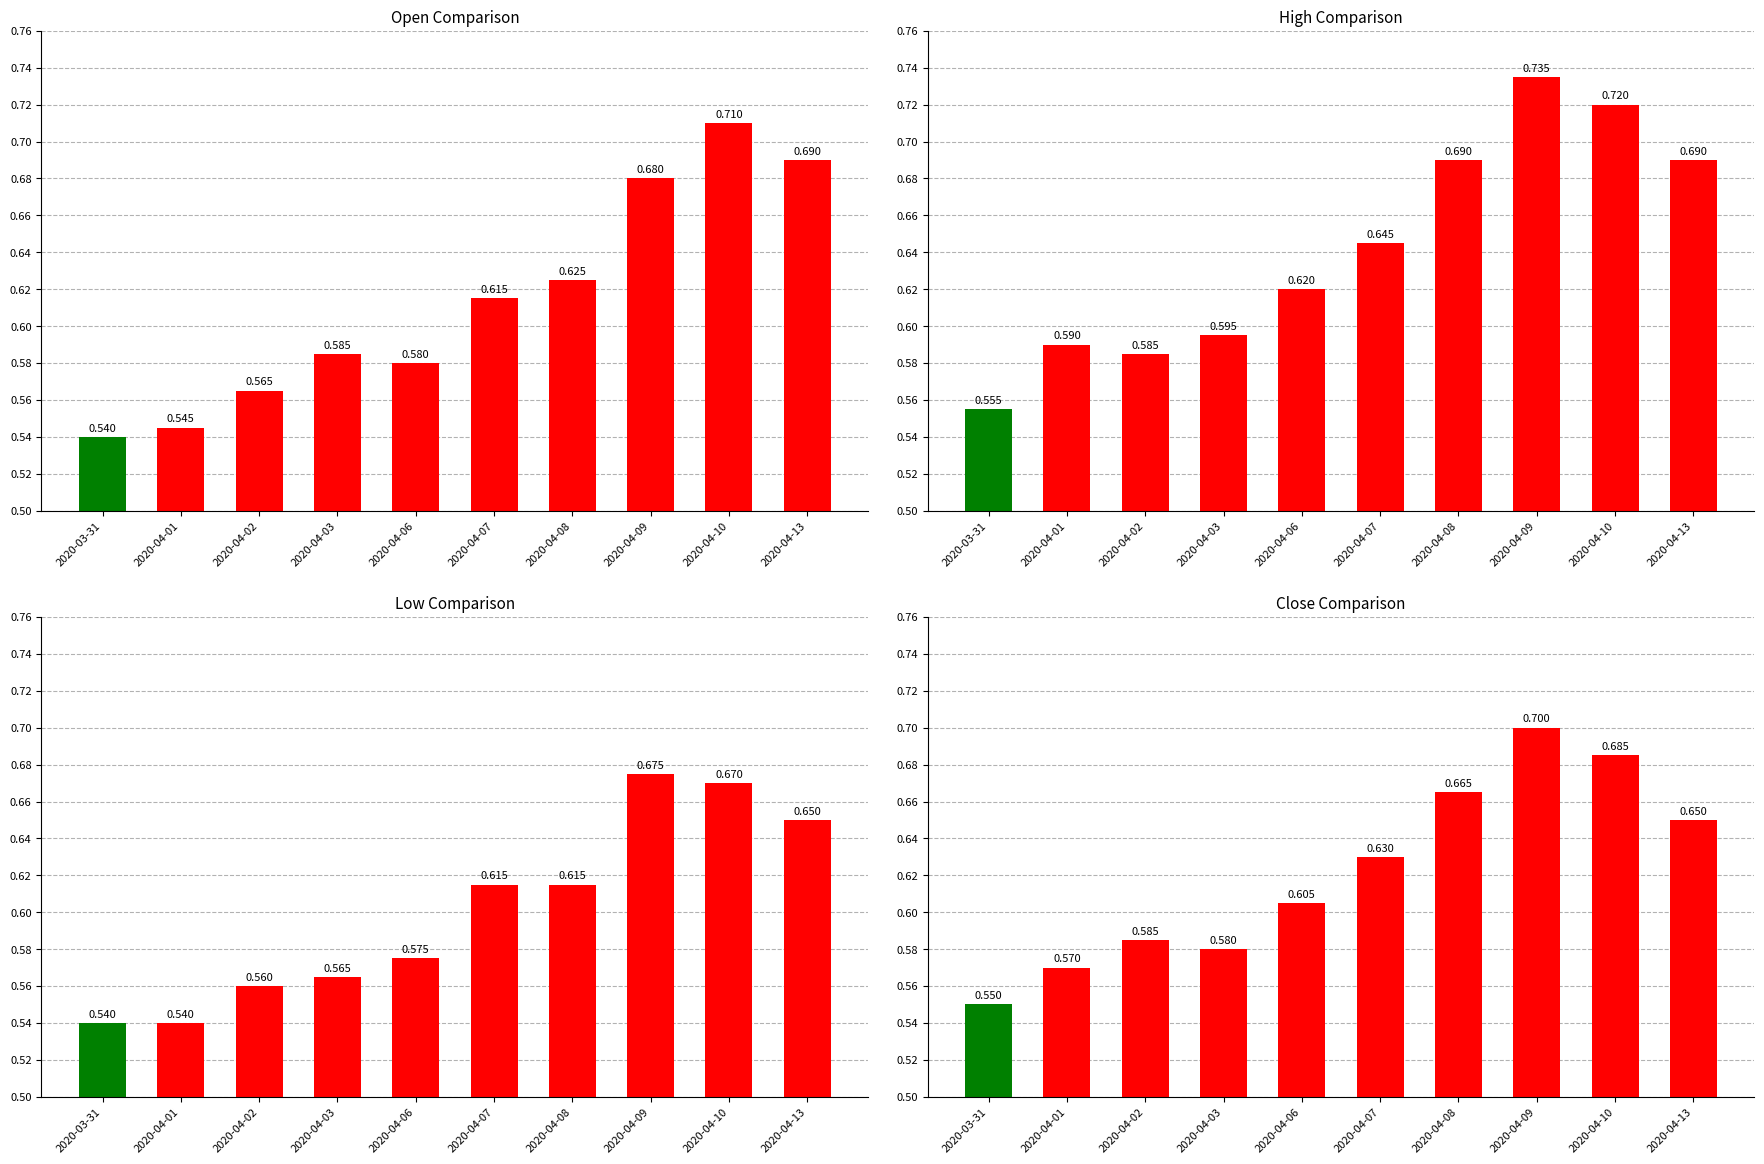

How many categories are shown in the chart?

10